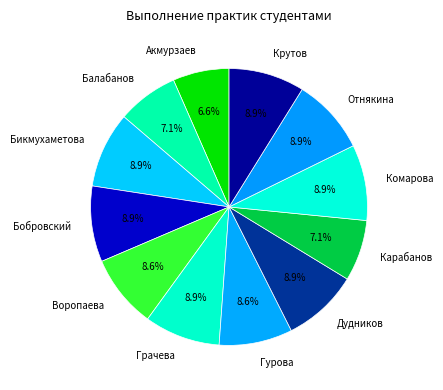

Approximately how many times larger is the value at Комарова compared to Бикмухаметова?

1.0